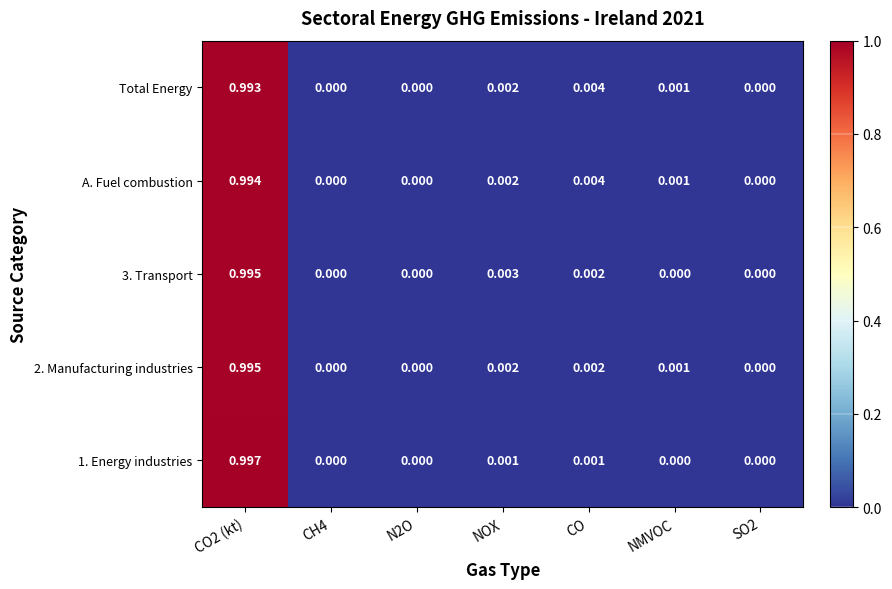

Which series has the largest total across all categories?

A. Fuel combustion